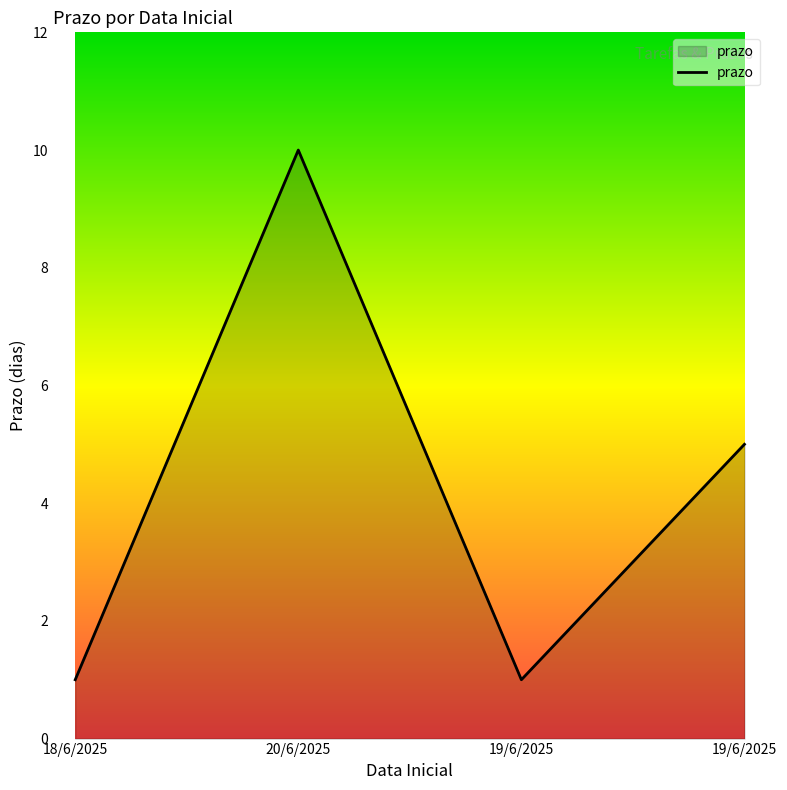

What is the difference between the second highest and minimum values?

4